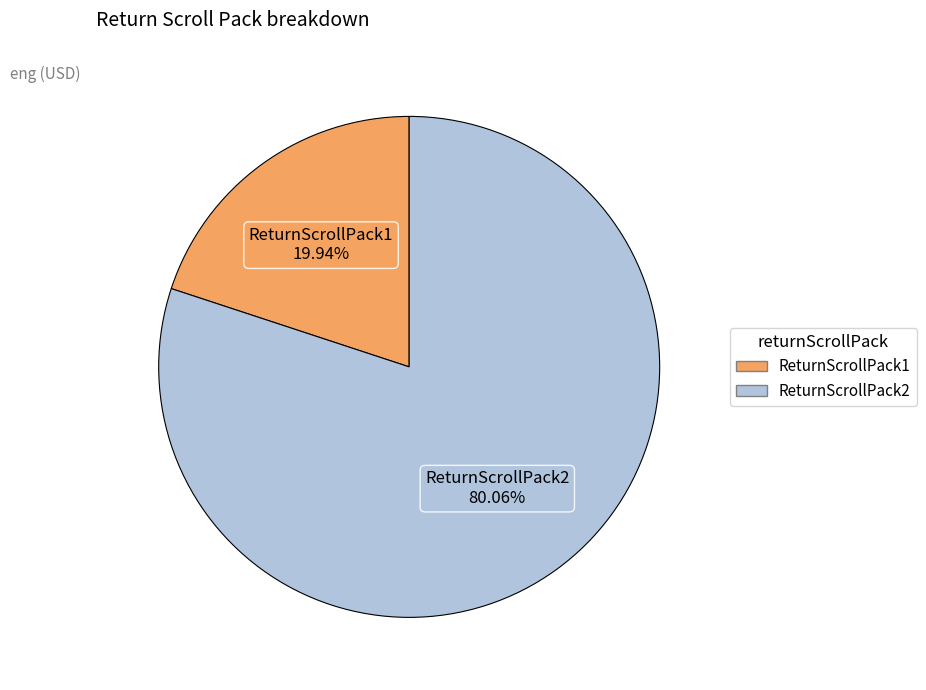

Does any single category account for the majority?

Yes